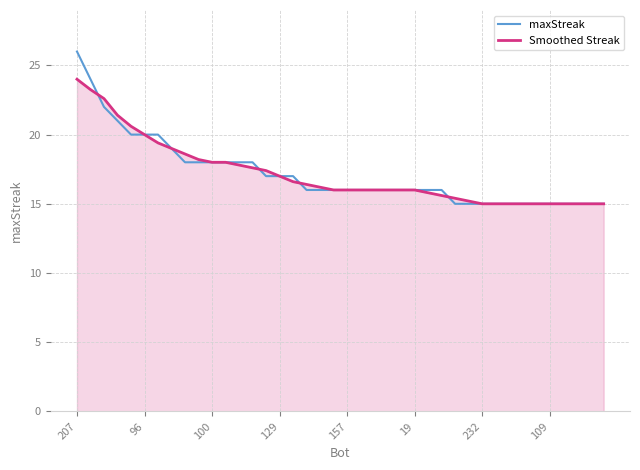

What is the minimum value for Smoothed Streak?

15.0